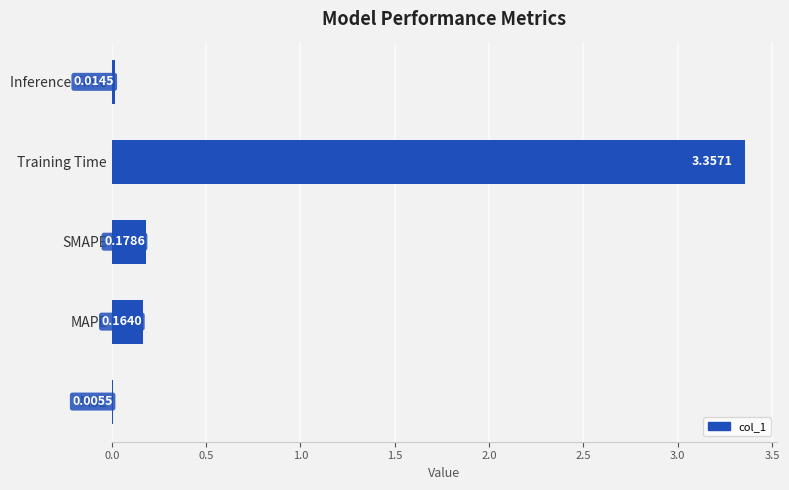

Which has a higher value, MAPE or SMAPE?

SMAPE